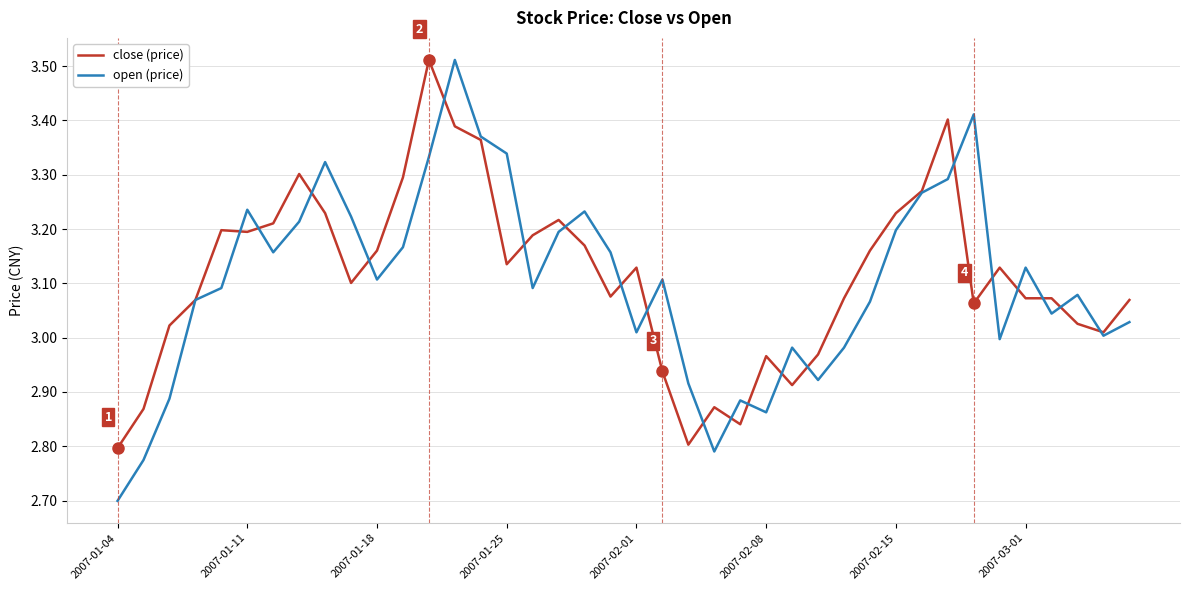

What is the smallest value displayed?

2.7